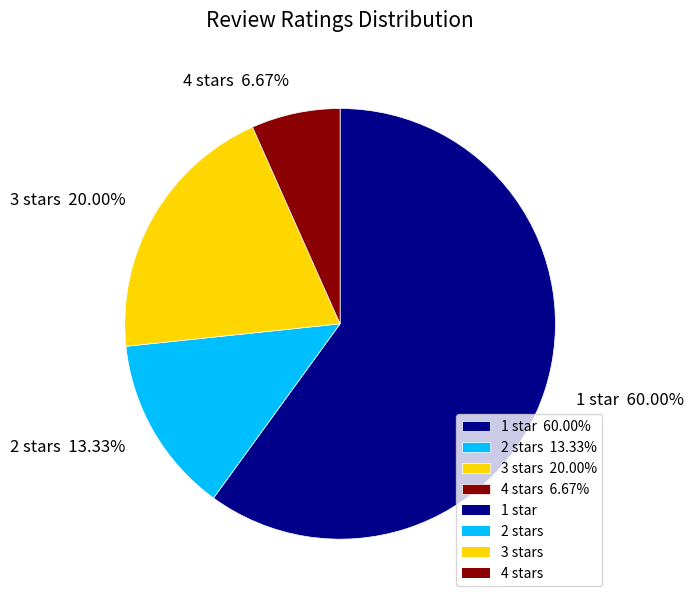

Is it true that 1 is 54% of the pie?

False